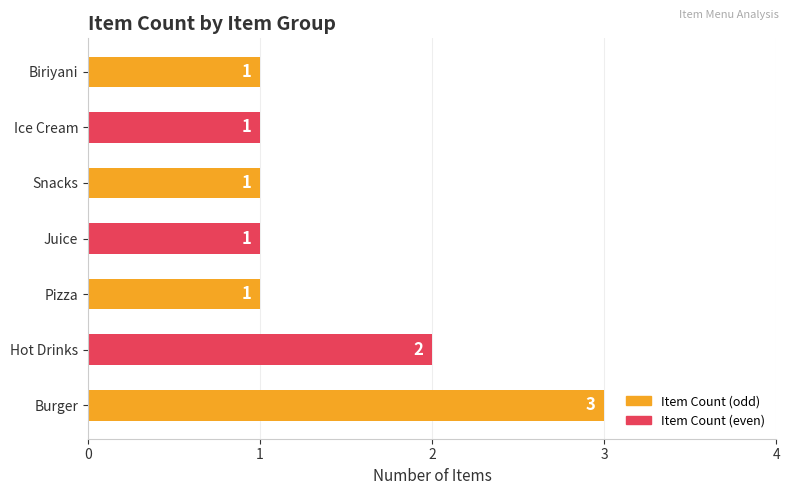

Are the bars grouped side by side (vs. stacked)?

No